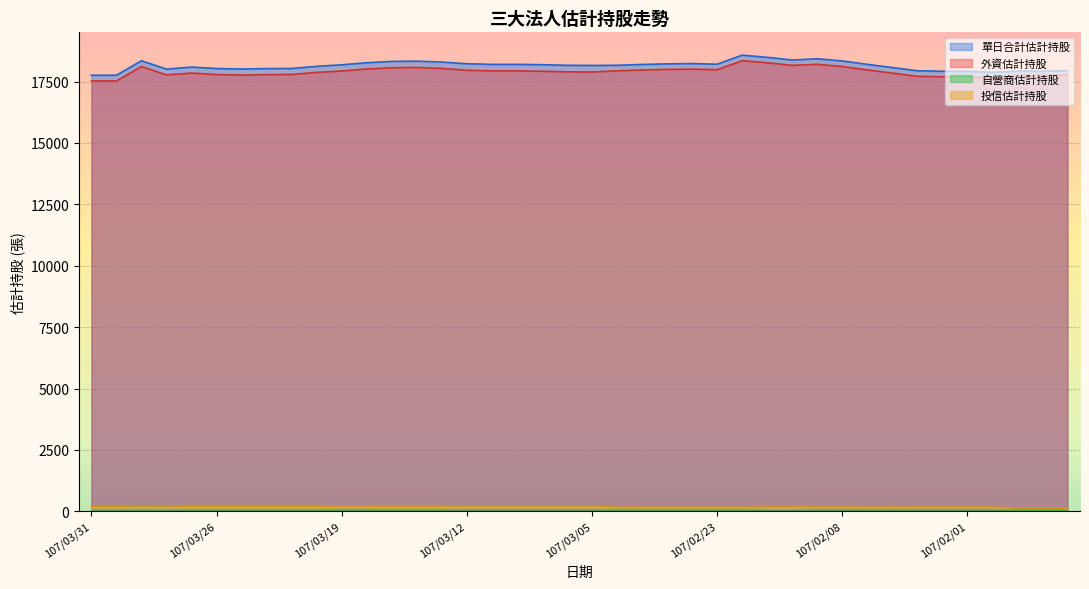

Reading right to left, transcribe all the data shown in this chart.

單日合計估計持股: 17942	17917	17918	17874	17917	17919	17938	18070	18200	18339	18426	18377	18485	18574	18206	18231	18218	18195	18162	18154	18161	18185	18200	18199	18225	18292	18330	18319	18265	18181	18118	18032	18026	18009	18029	18088	18006	18346	17757	17756
外資估計持股: 17774	17749	17750	17648	17691	17693	17712	17843	17972	18113	18200	18158	18265	18349	17981	18006	17993	17970	17936	17887	17894	17918	17933	17932	17958	18034	18072	18061	18011	17927	17873	17787	17781	17764	17784	17843	17770	18111	17523	17523
自營商估計持股: 45	45	45	45	45	45	45	46	47	45	45	38	39	48	48	48	48	48	49	49	49	49	49	49	49	49	49	49	45	45	45	45	45	45	45	45	36	35	39	38
投信估計持股: 123	123	123	181	181	181	181	181	181	181	181	181	181	177	177	177	177	177	177	218	218	218	218	218	218	209	209	209	209	209	200	200	200	200	200	200	200	200	195	195